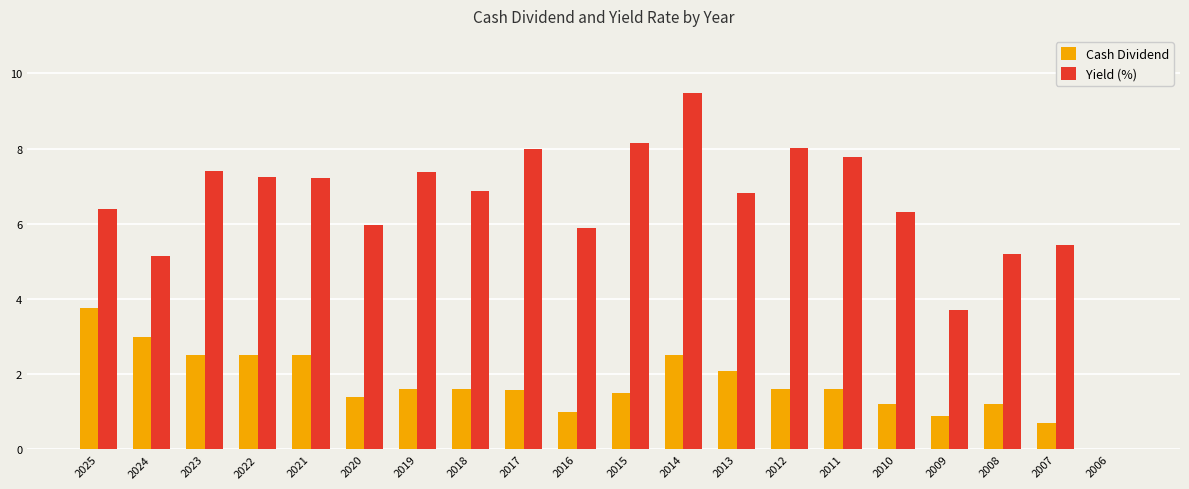

What is the sum of all Cash Dividend values?

34.8